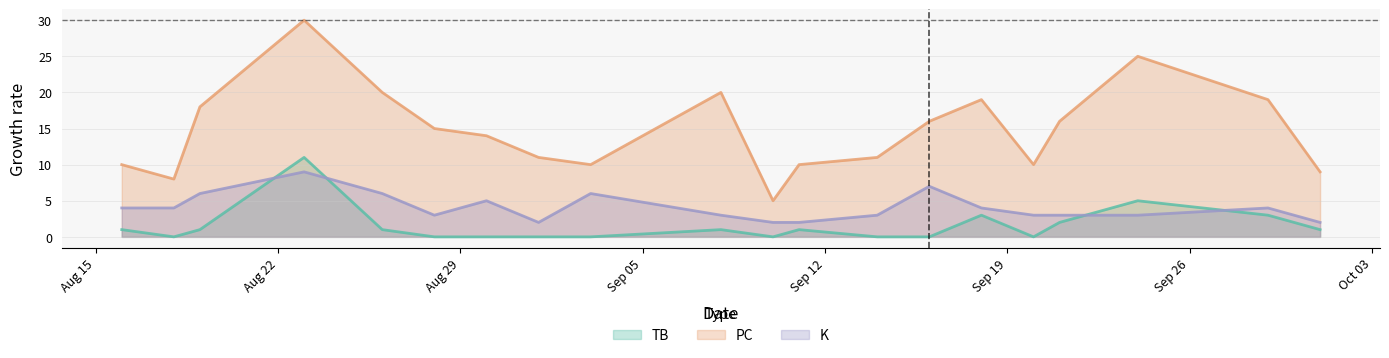

How many values in the K series are below 4?

10